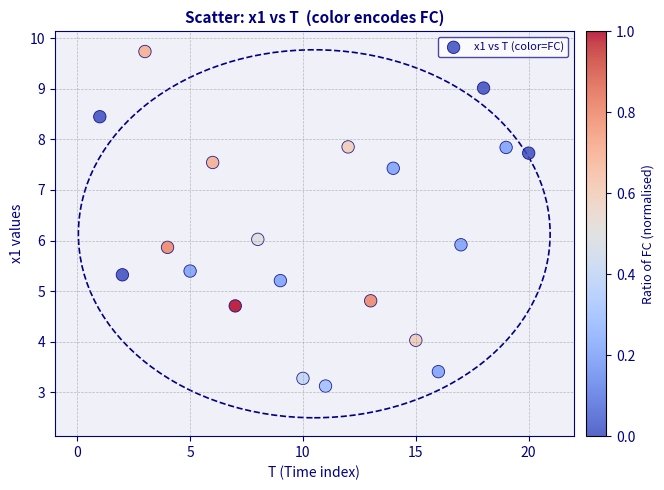

What is the range of Y values (max minus min)?

6.6